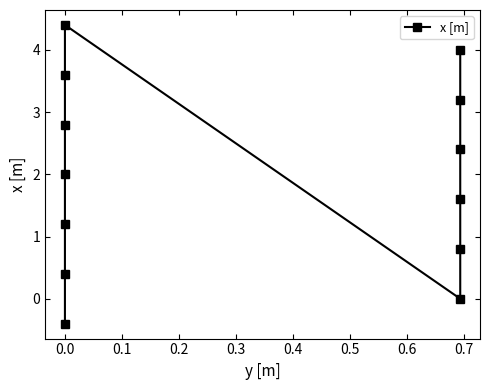

What is the difference between the second highest and minimum values?

4.4